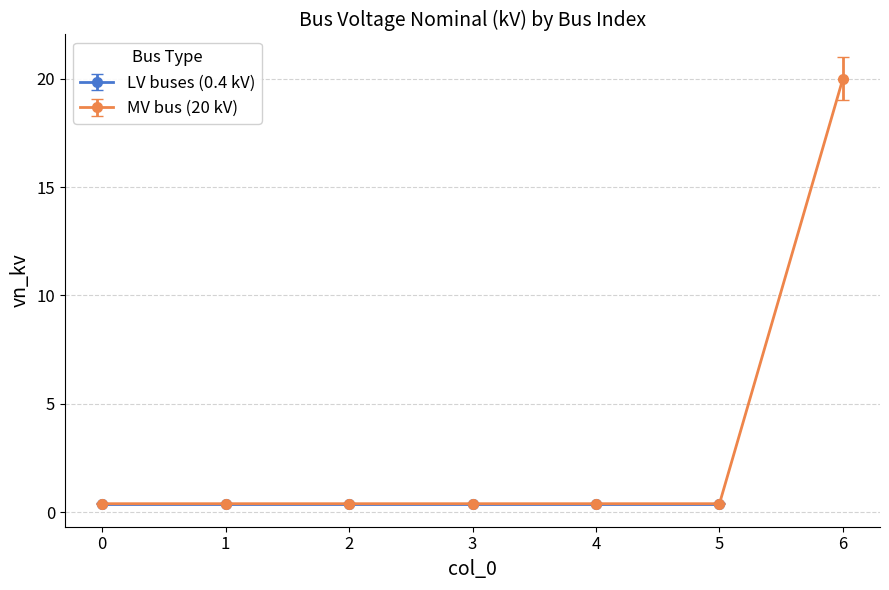

What is the smallest value displayed?

0.4